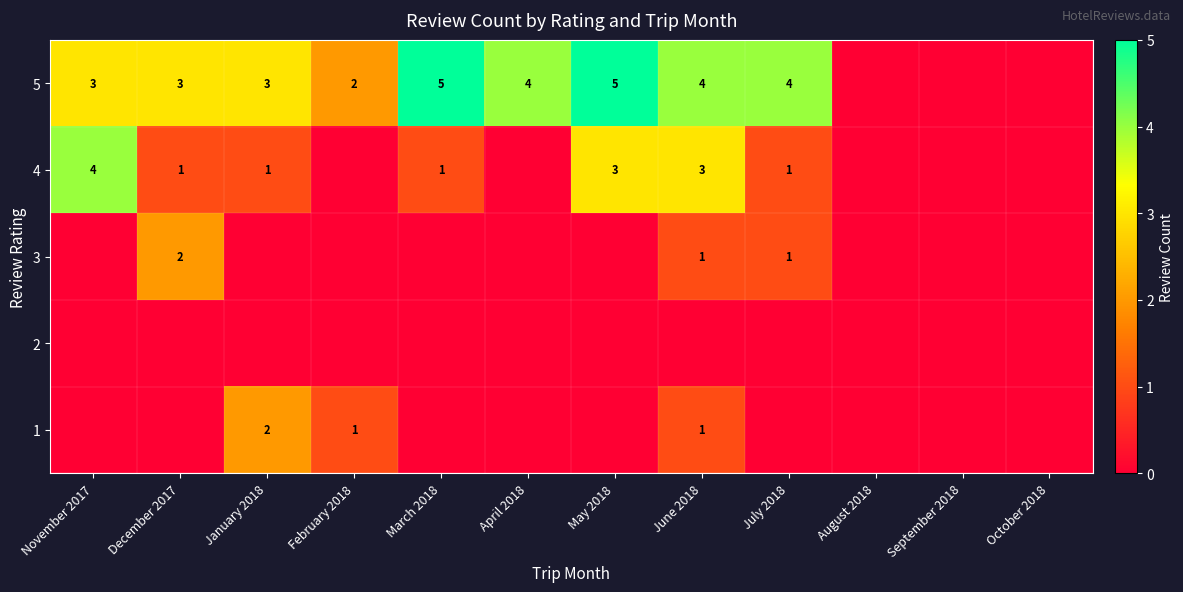

Is it true that 4 equals 3 at June 2018?

True